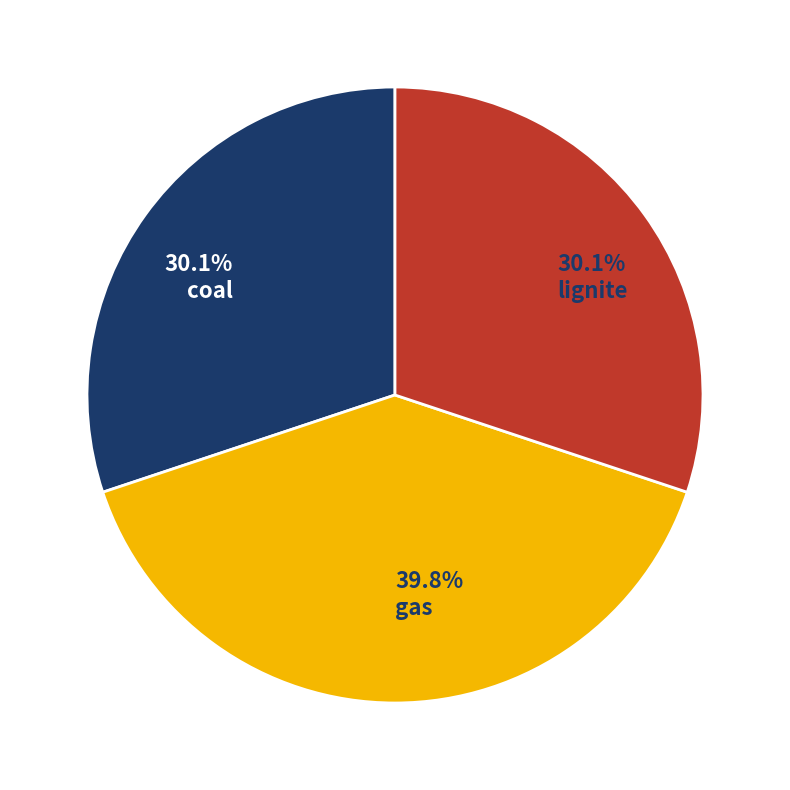

Which slice is the largest?

39.8% gas